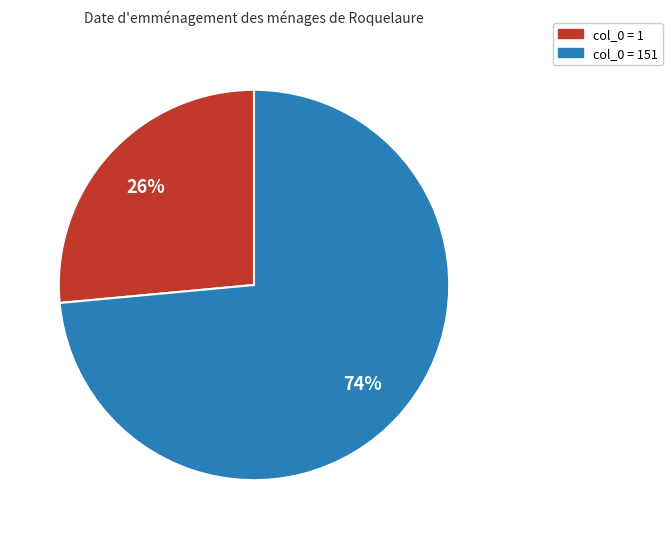

To the nearest percent, what is the average slice percentage?

50%